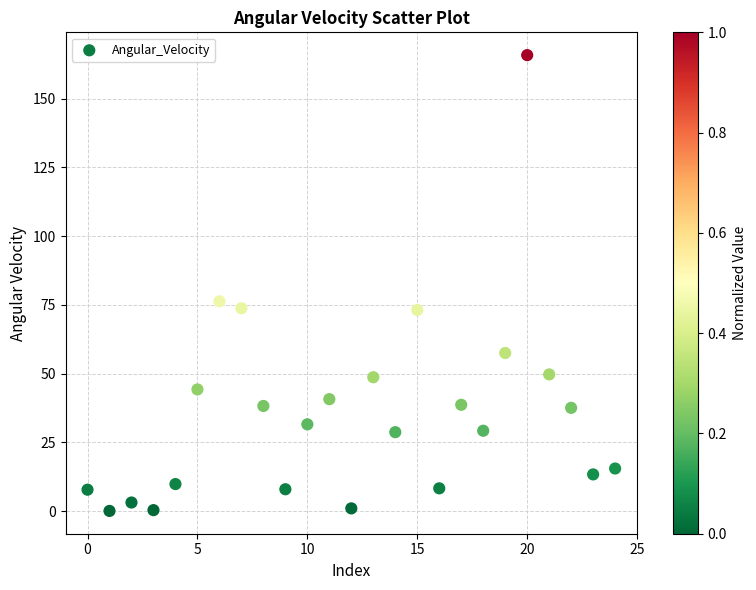

What is the range of Y values (max minus min)?

165.8